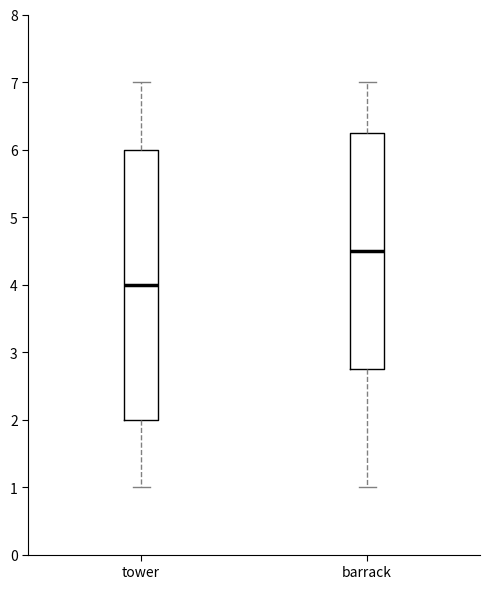

Reading left to right, read every box against the y-axis: the position of its median line, the range the box covers, and the ends of its whiskers. The values are not printed on the chart, so give them approximately, as read against the axis.

tower: median 4.0, box 2.0 to 6.0, whiskers 1.0 to 7.0
barrack: median 4.5, box 2.8 to 6.3, whiskers 1.0 to 7.0